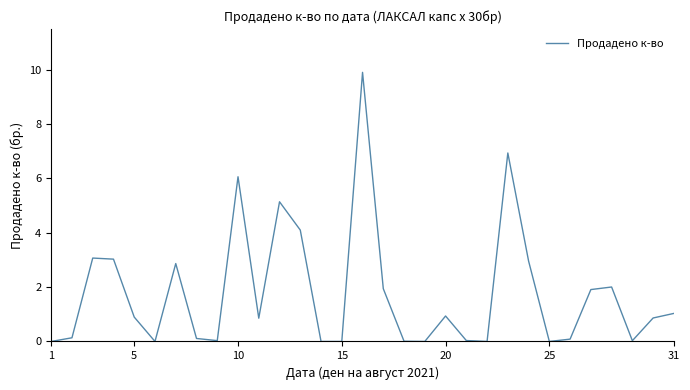

What is the greatest value displayed?

9.9